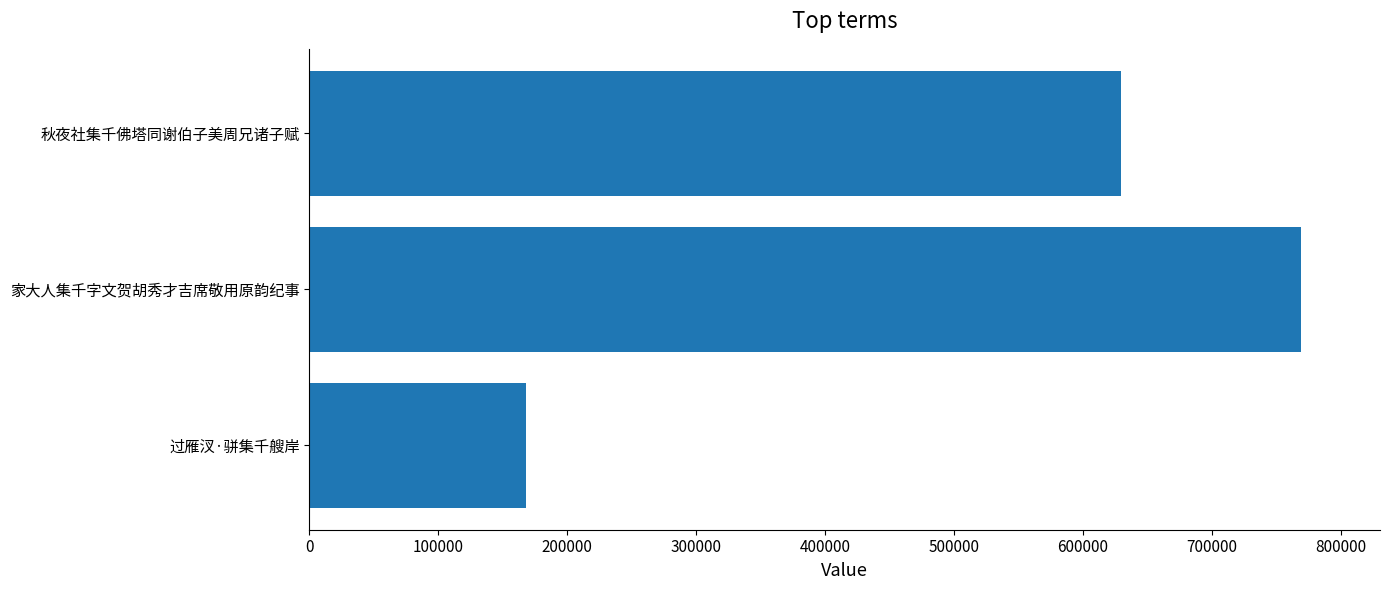

What is the value of the 3rd bar from the left?

629562